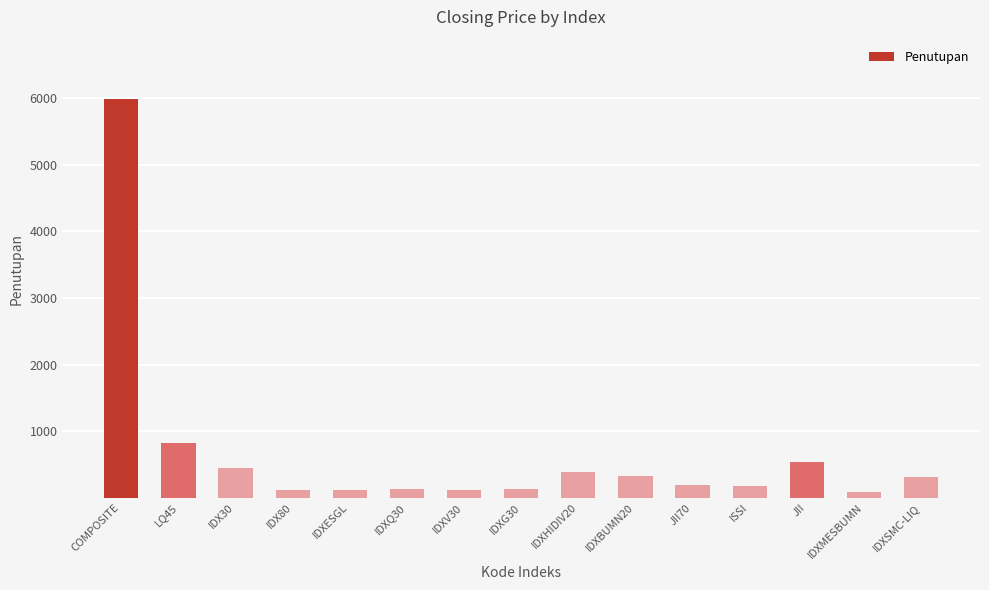

What is the label of the 3rd bar from the right?

JII